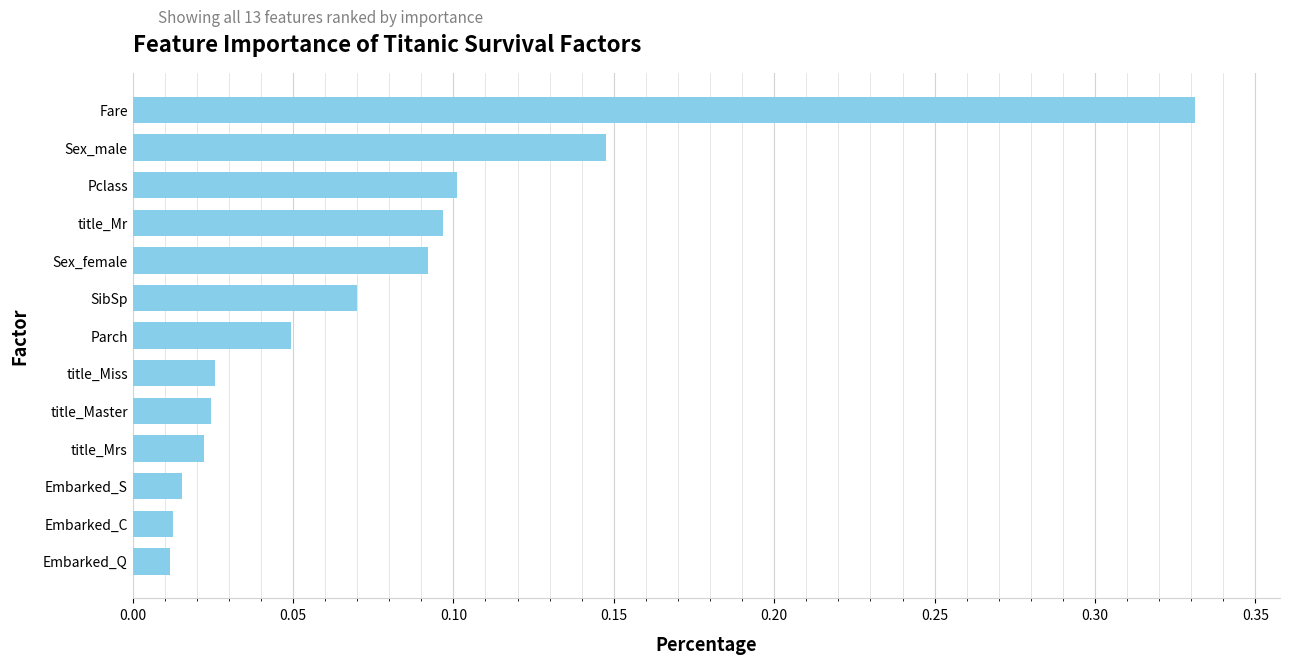

True or false: the data shows 0.1 at Sex_male.

True